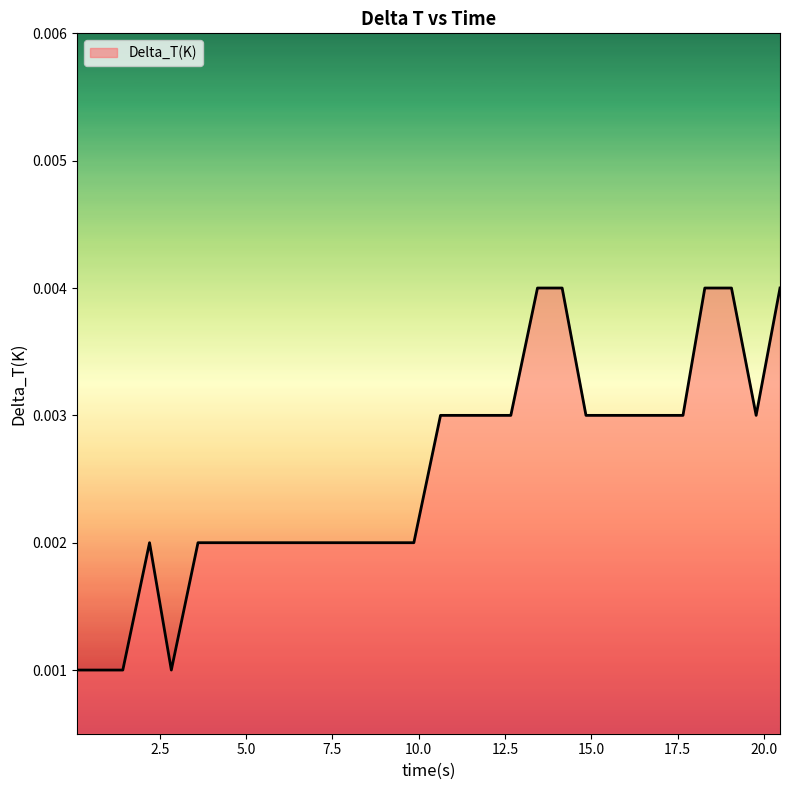

Does the chart have visible grid lines?

No